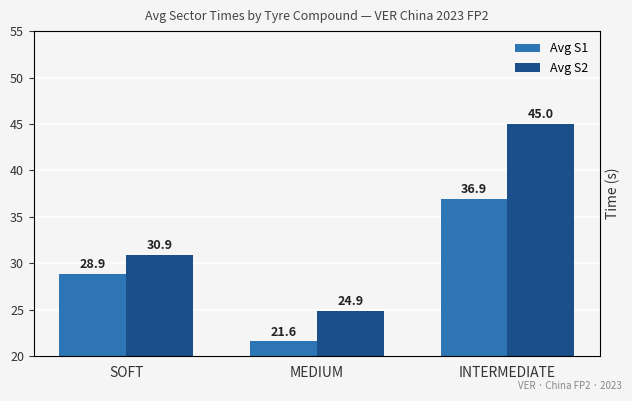

What is the sum of the Avg S1 values at INTERMEDIATE and MEDIUM?

58.5